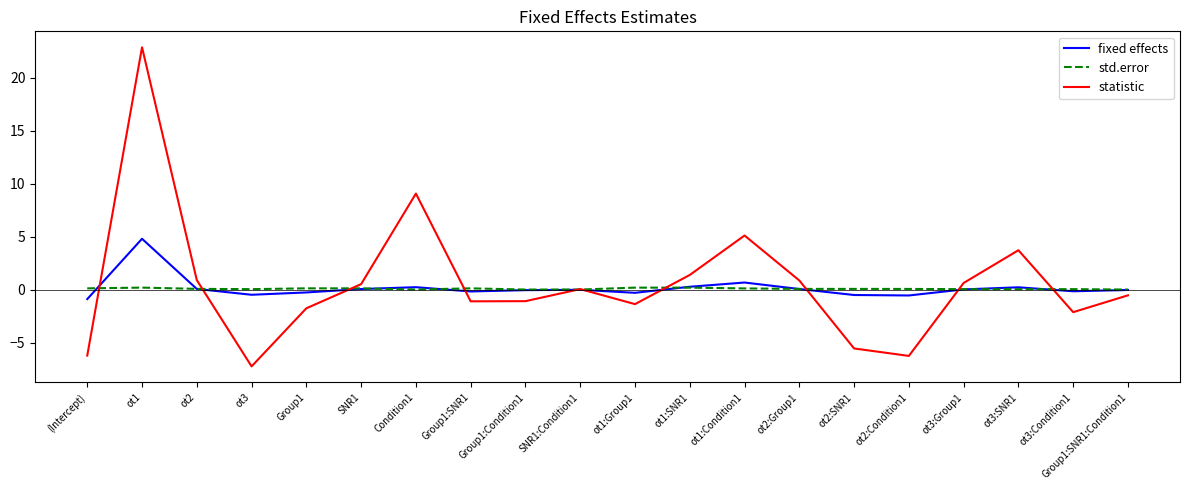

Is the value of std.error at Group1 greater than the value of statistic at ot3?

Yes